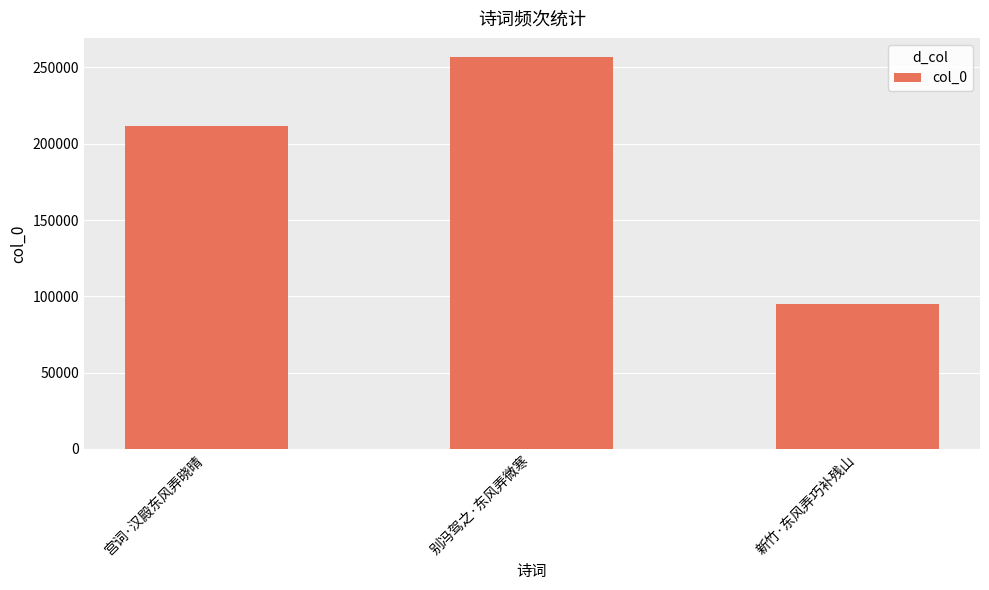

What is the label of the 2nd bar from the right?

别冯驾之·东风弄微寒